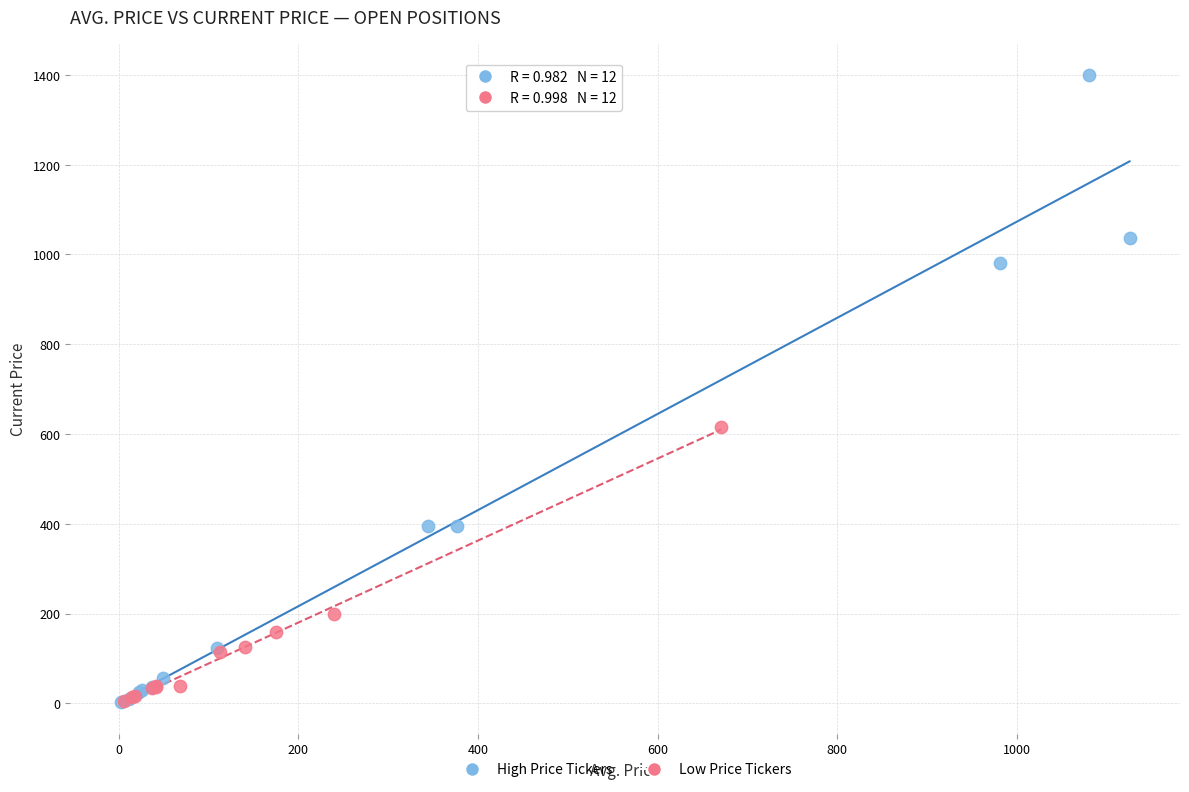

Which series has the largest Y range (max minus min)?

High Price Tickers